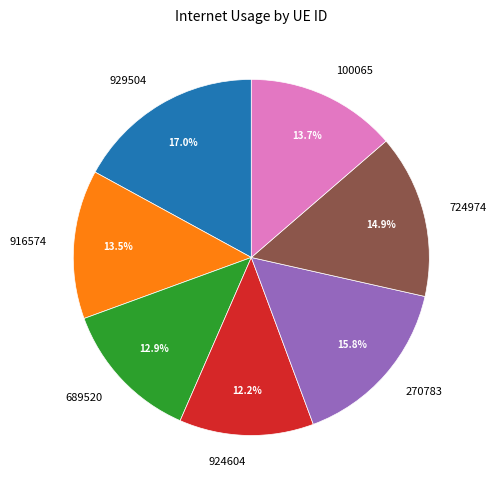

Which slice is the largest?

929504